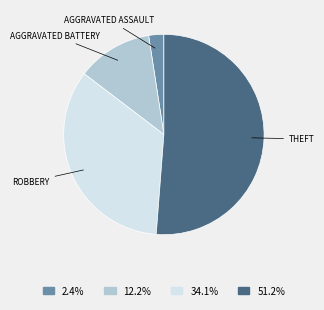

Is there any slice that represents more than half of the pie?

Yes